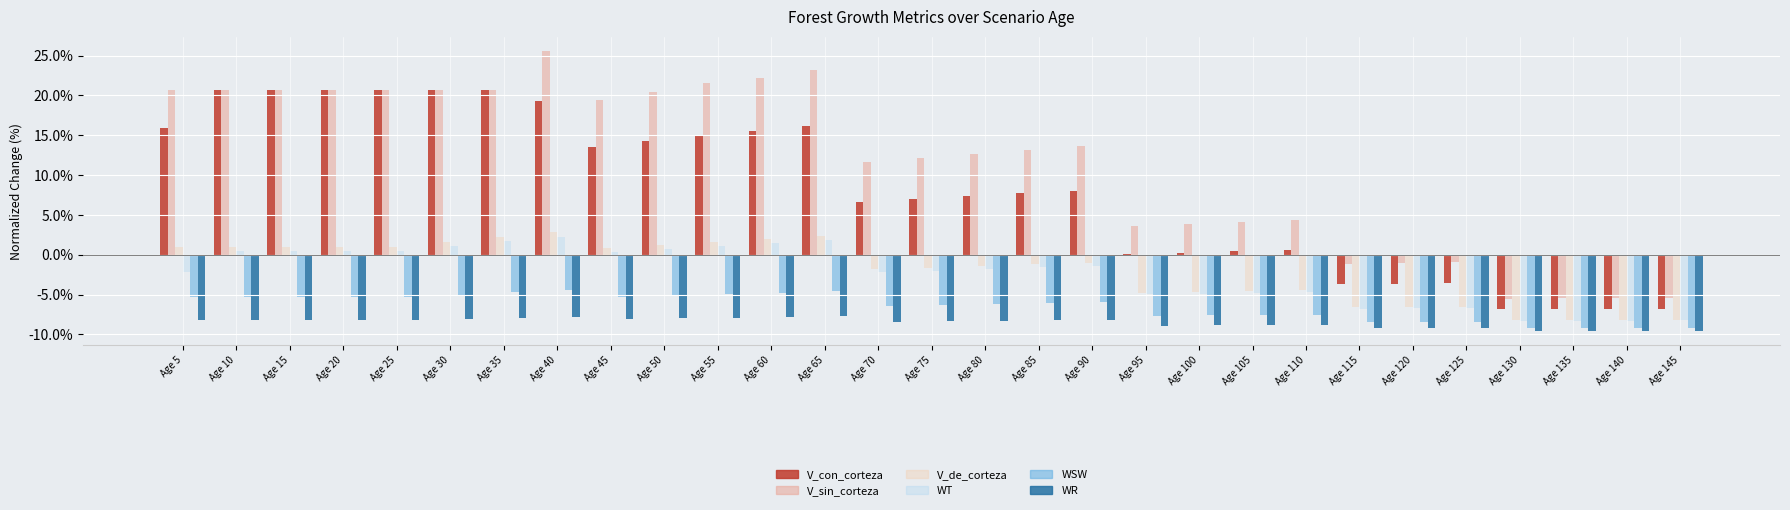

Are the bars grouped side by side (vs. stacked)?

Yes